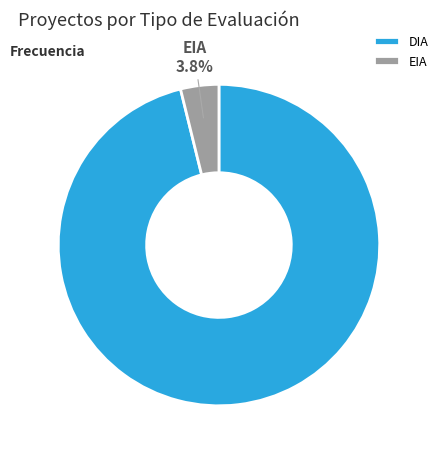

What portion of the pie excludes EIA?

96.2%